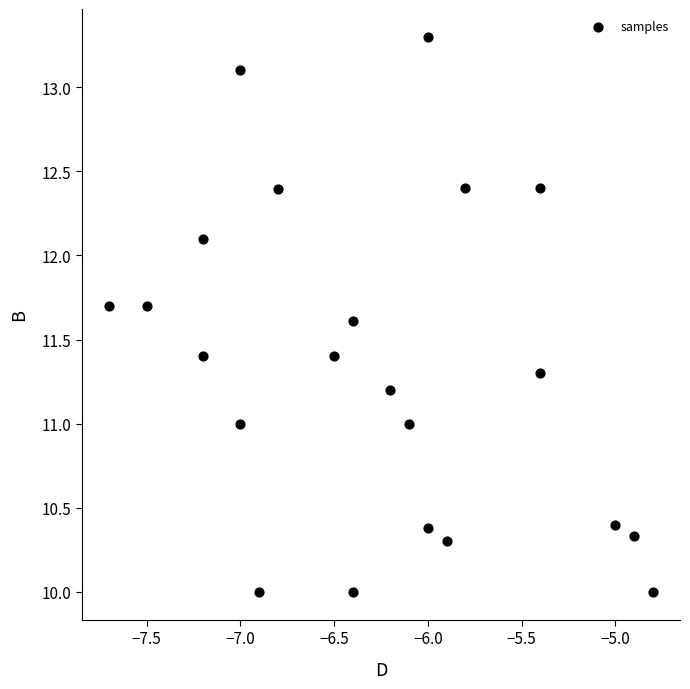

What is the range of Y values (max minus min)?

3.3